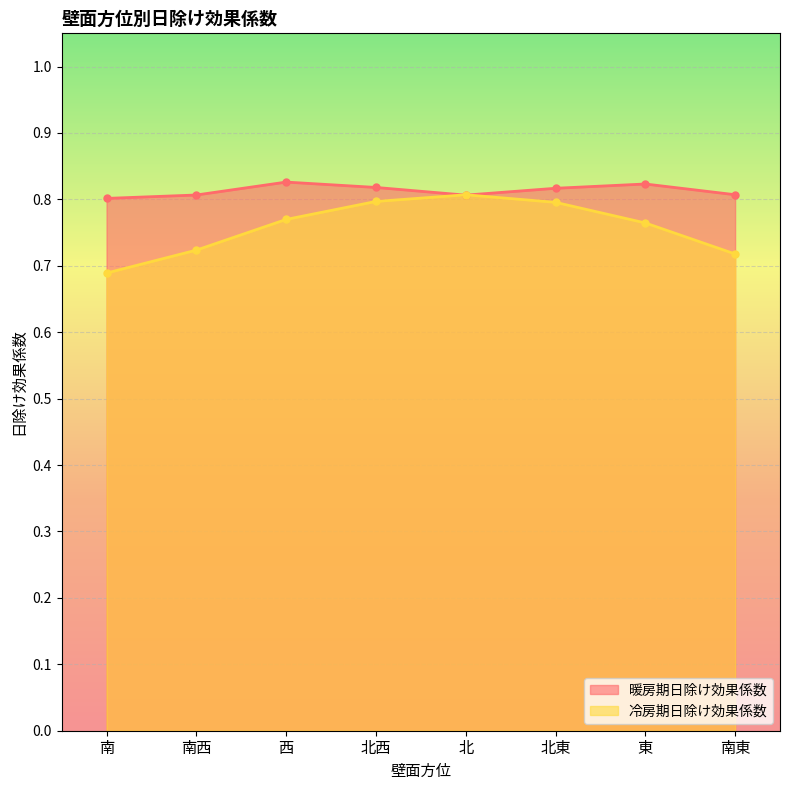

Is the value of 暖房期日除け効果係数 at 東 greater than the value of 冷房期日除け効果係数 at 南西?

Yes